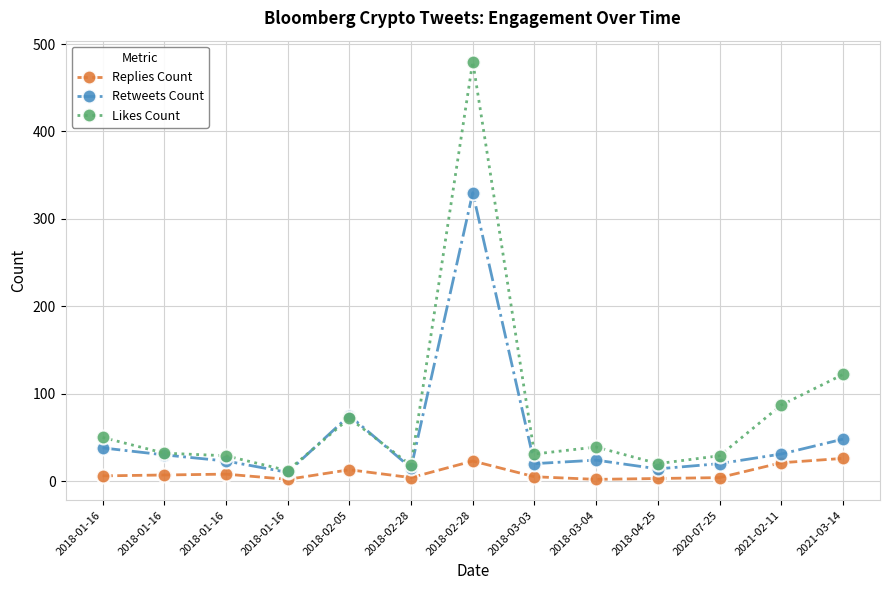

How many categories are shown in the chart?

13